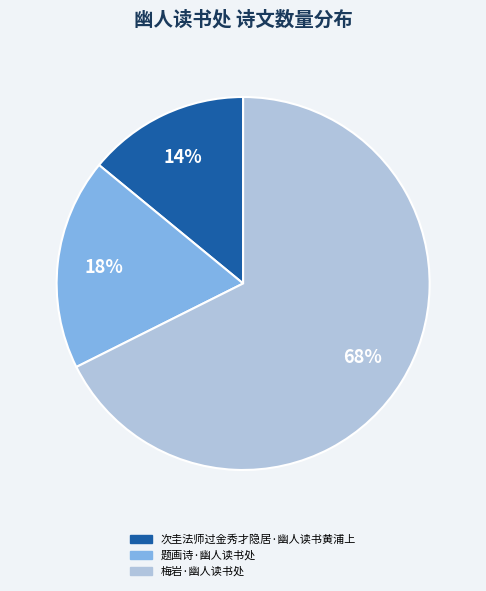

Between 梅岩·幽人读书处 and 题画诗·幽人读书处, which is larger?

梅岩·幽人读书处